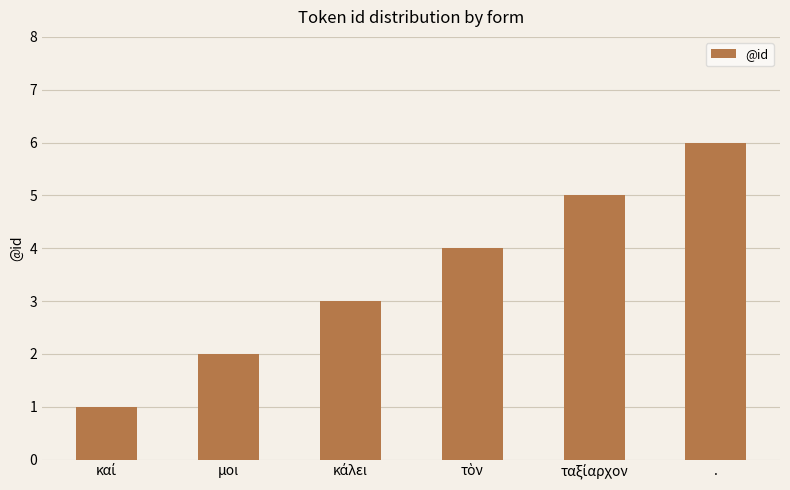

The value at . is 9. True or false?

False